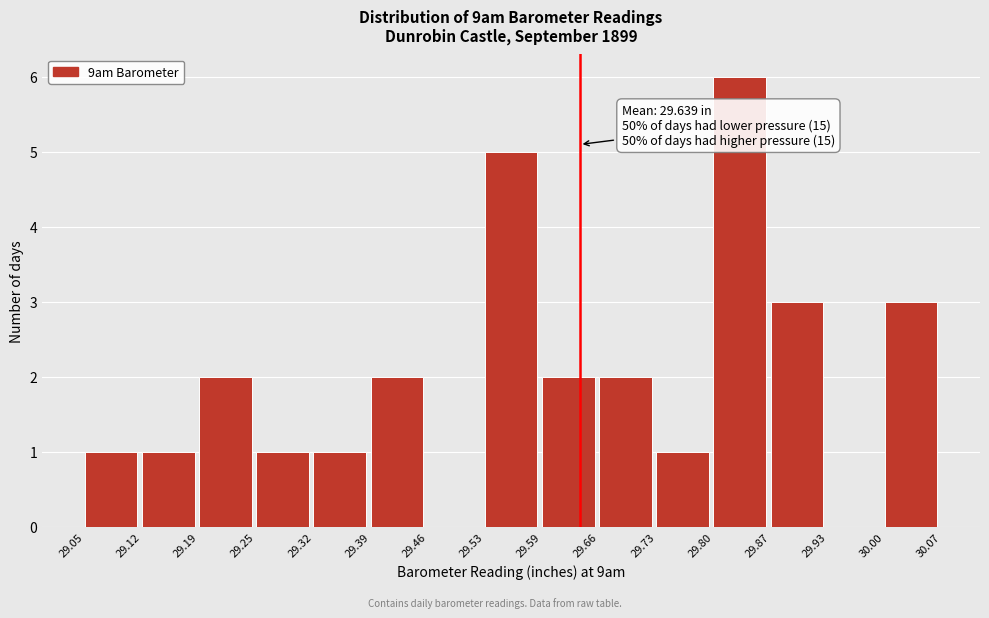

Over which range of the x-axis is the bar tallest?

29.80 to 29.87